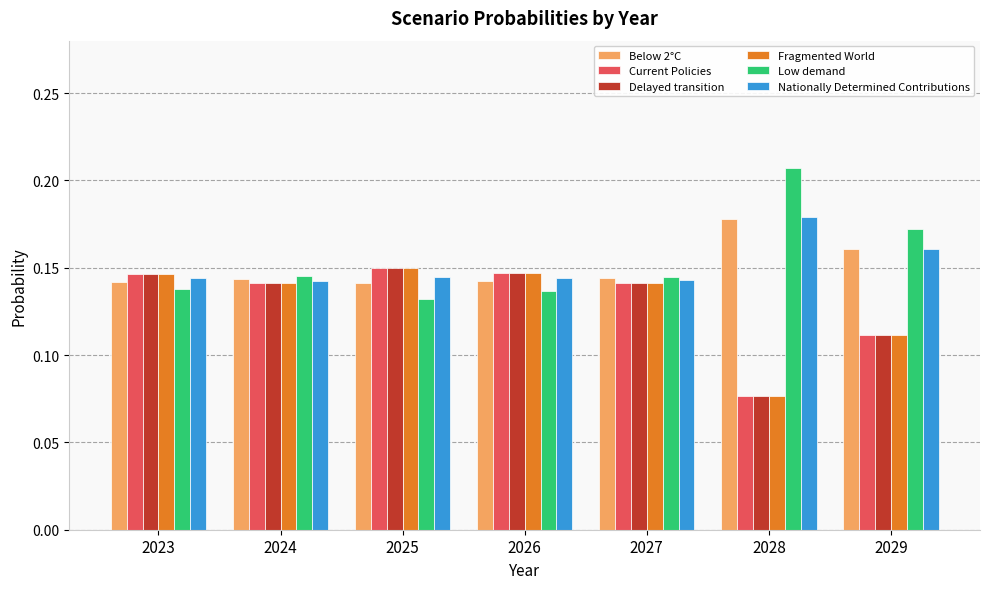

Are the bars horizontal?

No